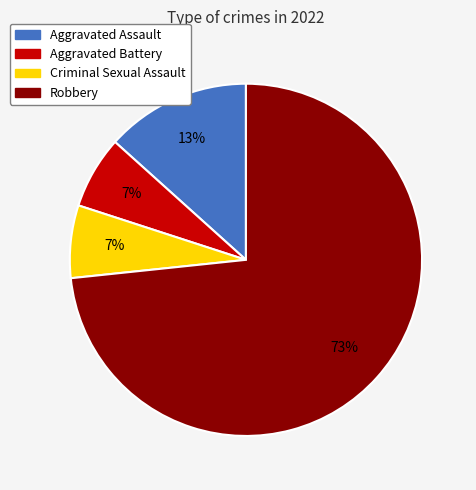

To the nearest percent, what is the combined percentage of Robbery and Criminal Sexual Assault?

80%